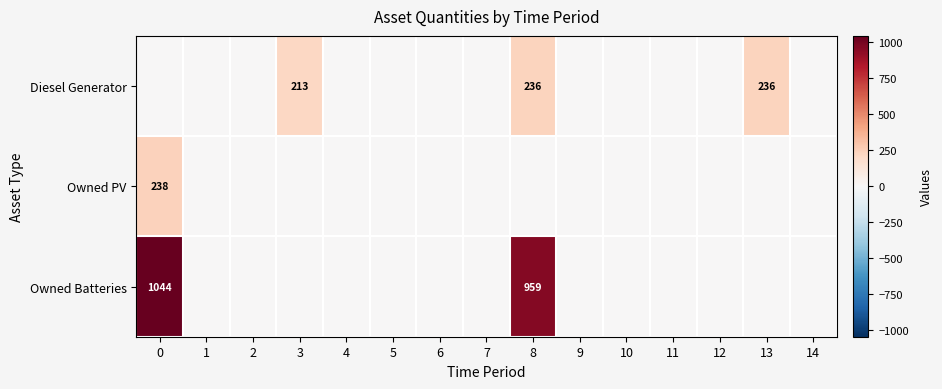

The Owned PV series shows 0 at 12. True or false?

True